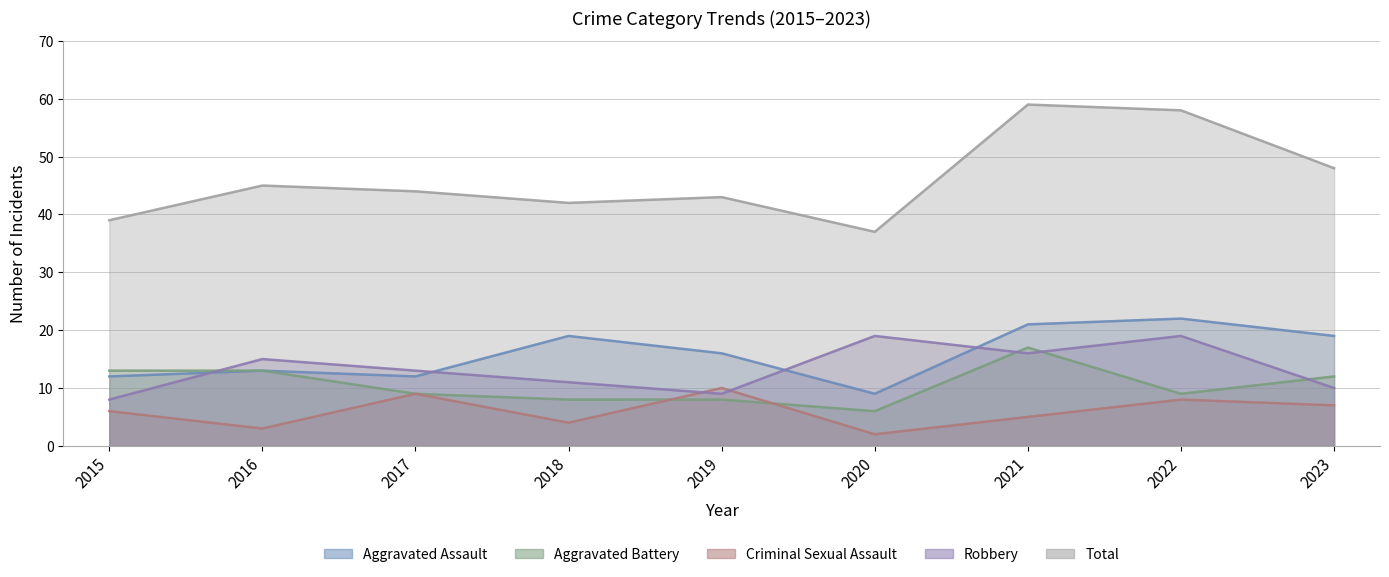

At which category does Aggravated Assault reach its first local peak?

2016